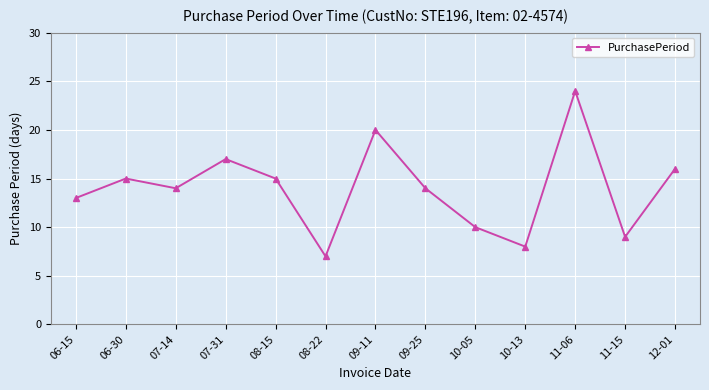

How many points are higher than both their immediate neighbors (excluding endpoints)?

4